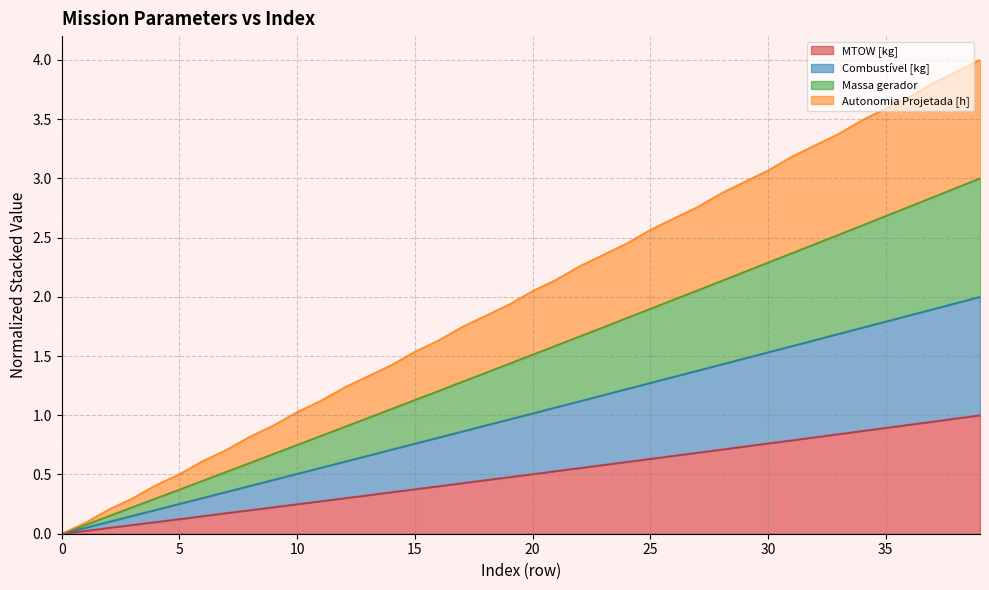

List the labels in order of Combustível [kg] value, smallest first.

0, 1, 2, 3, 4, 5, 6, 7, 8, 9, 10, 11, 12, 13, 14, 15, 16, 17, 18, 19, 20, 21, 22, 23, 24, 25, 26, 27, 28, 29, 30, 31, 32, 33, 34, 35, 36, 37, 38, 39